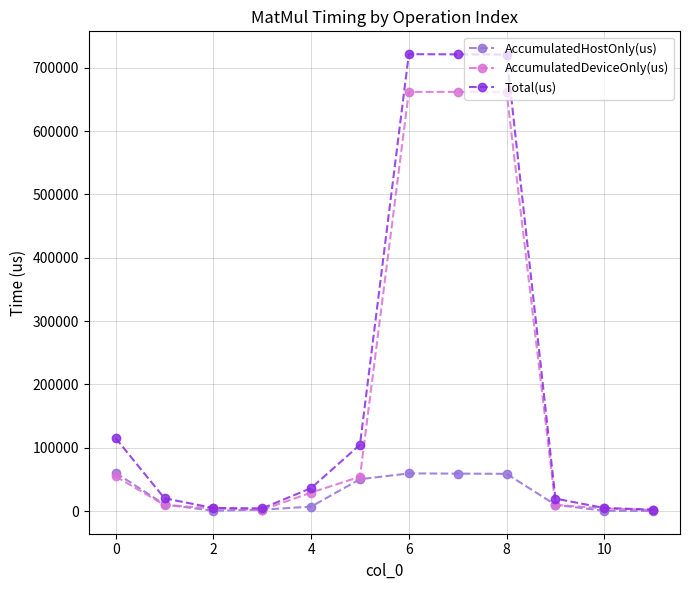

What is the value of the AccumulatedHostOnly(us) point at the 1st from the left?

60473.0